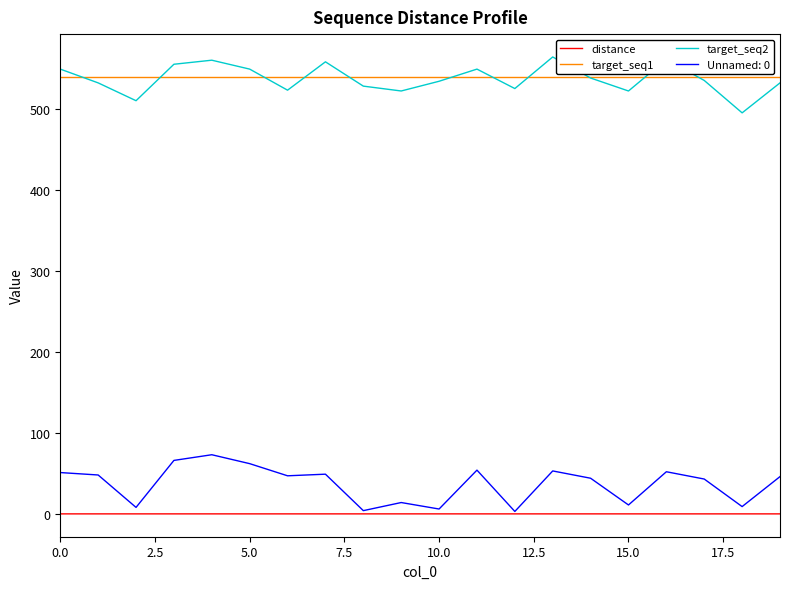

What is the minimum value for target_seq1?

539.0